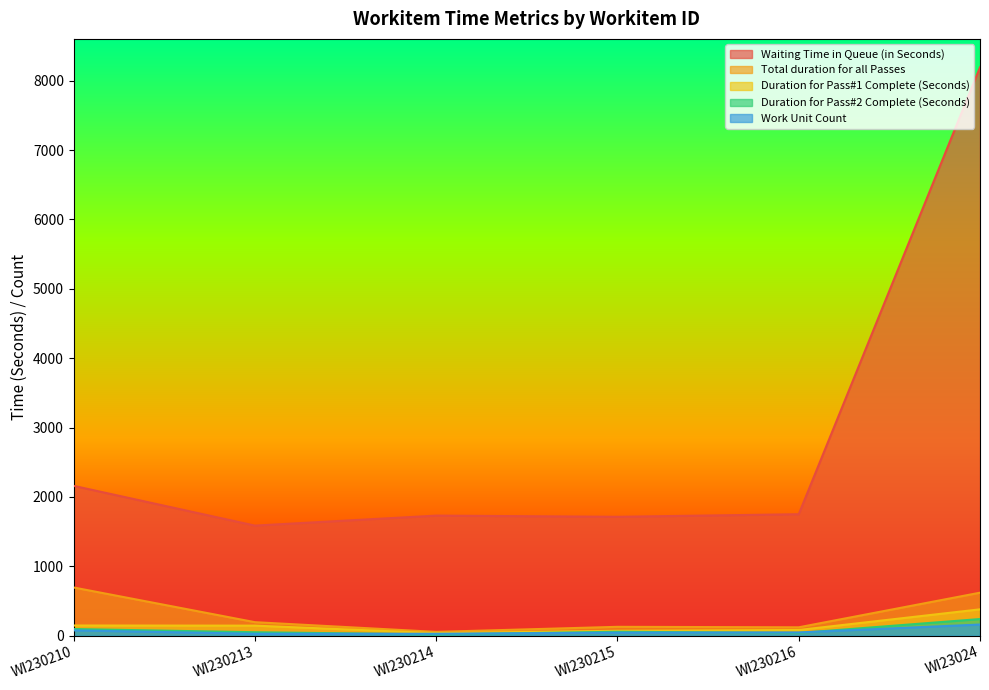

What is the value of the Total duration for all Passes point at the 6th from the left?

620